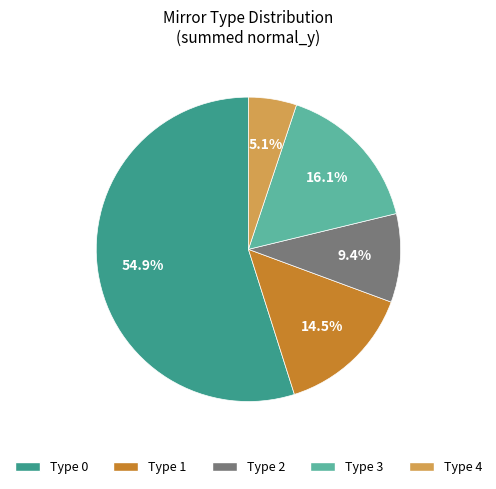

Rank the categories by value from lowest to highest.

Type 4, Type 2, Type 1, Type 3, Type 0